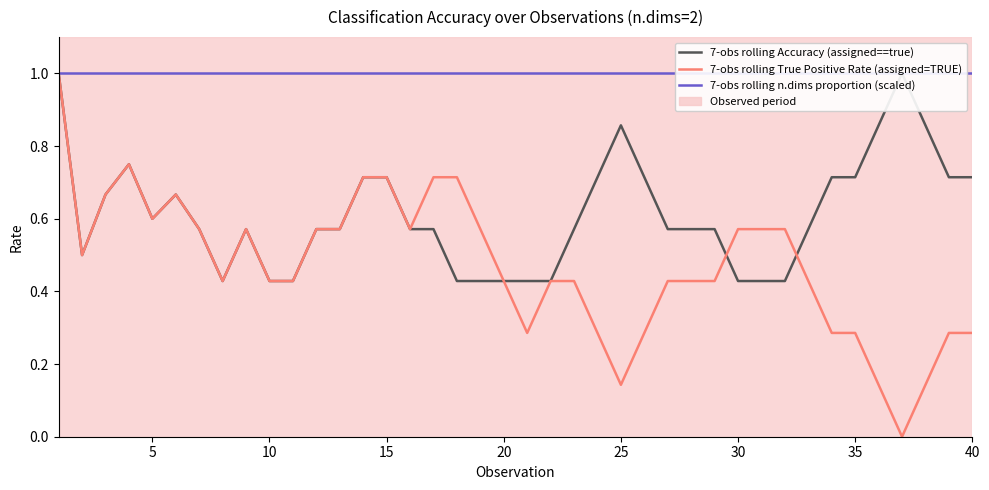

Which series has the widest spread of values?

7-obs rolling True Positive Rate (assigned=TRUE)